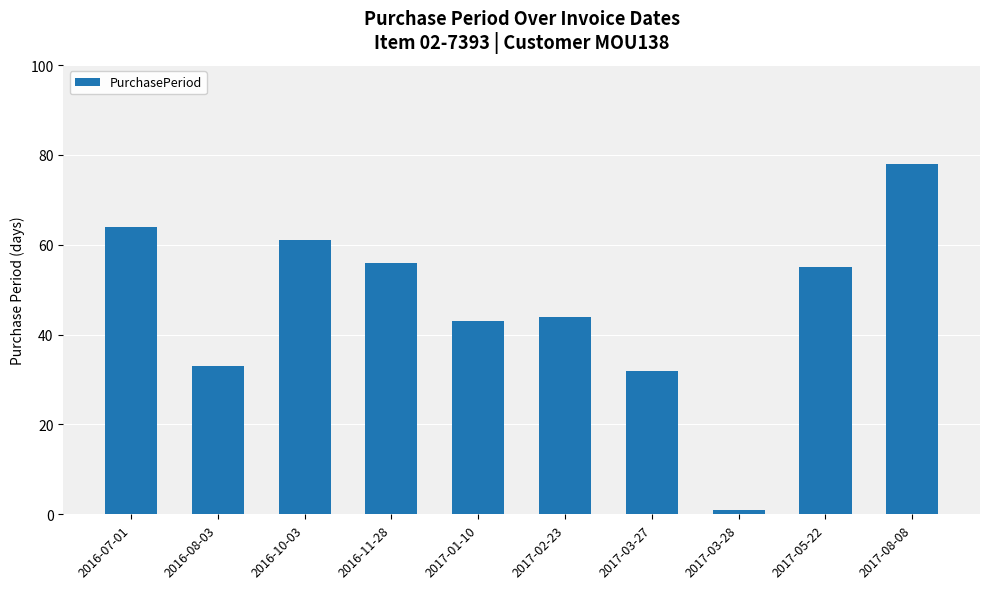

Between 2016-07-01 and 2017-02-23, which is larger?

2016-07-01